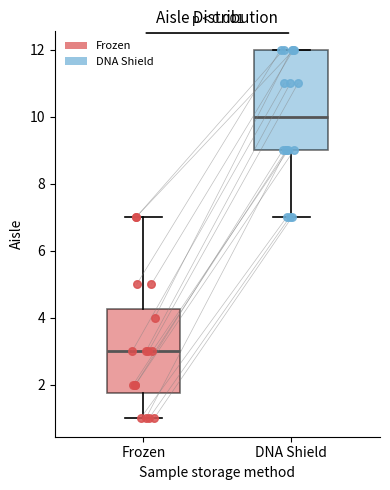

Which box has the lowest median line?

Frozen